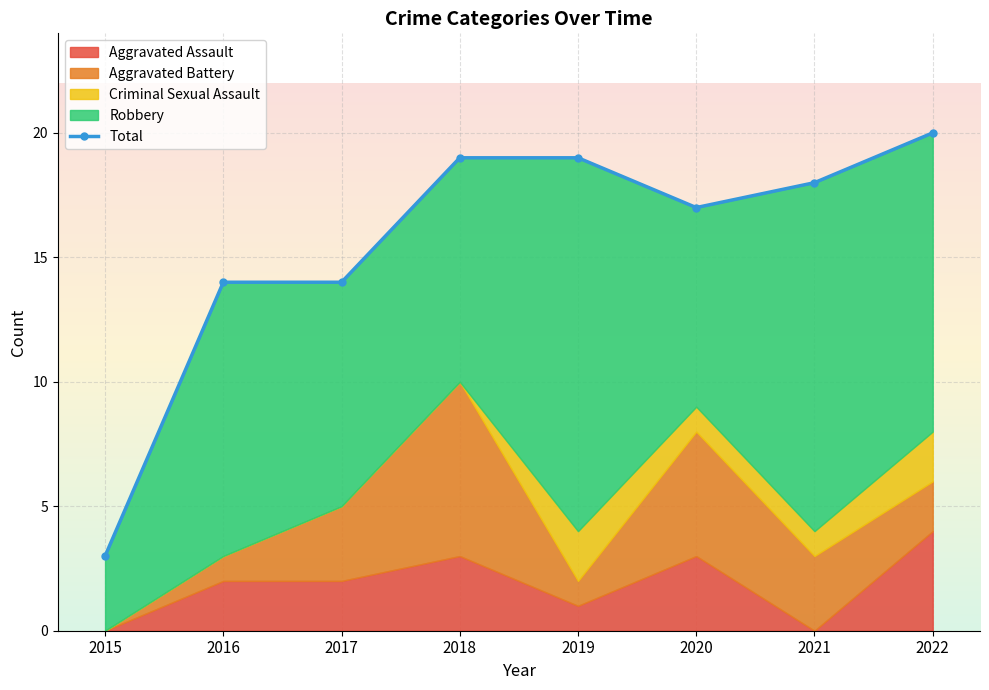

At which category does the chart reach its peak across all series?

2022